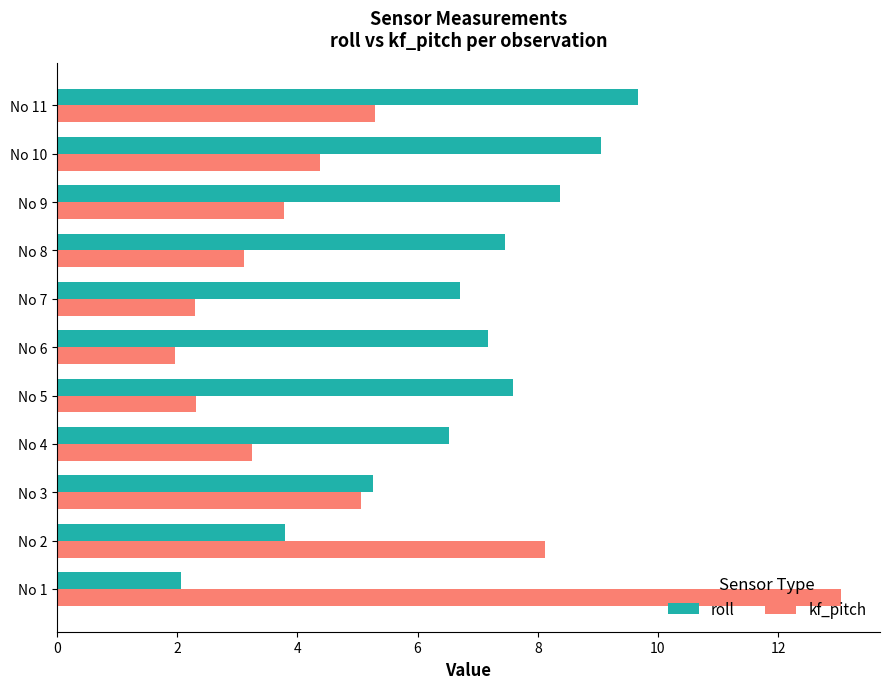

List the series in order of their overall mean, highest first.

roll, kf_pitch